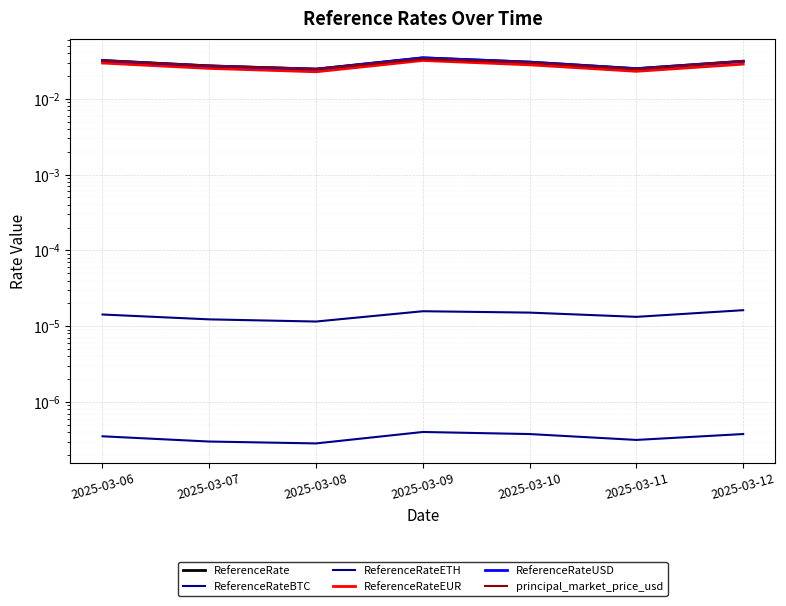

Rank the categories by ReferenceRateBTC value from lowest to highest.

2025-03-08, 2025-03-07, 2025-03-11, 2025-03-06, 2025-03-10, 2025-03-12, 2025-03-09